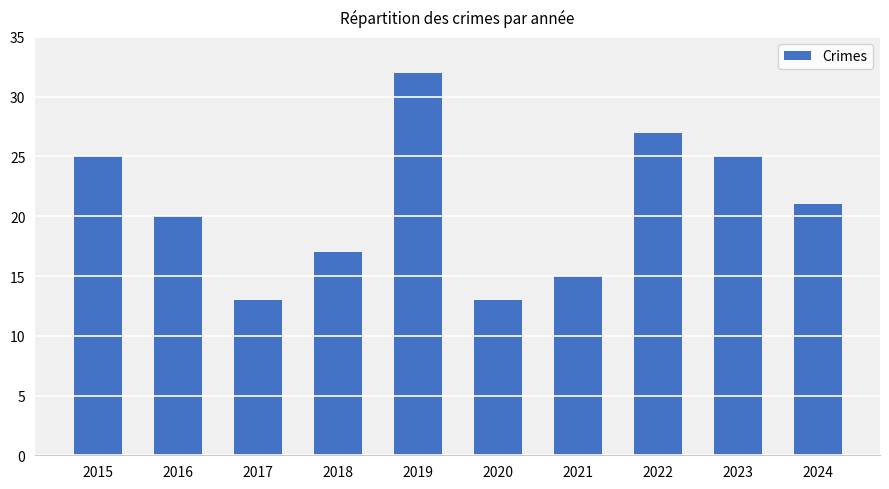

What is the value of the 8th bar from the left?

27